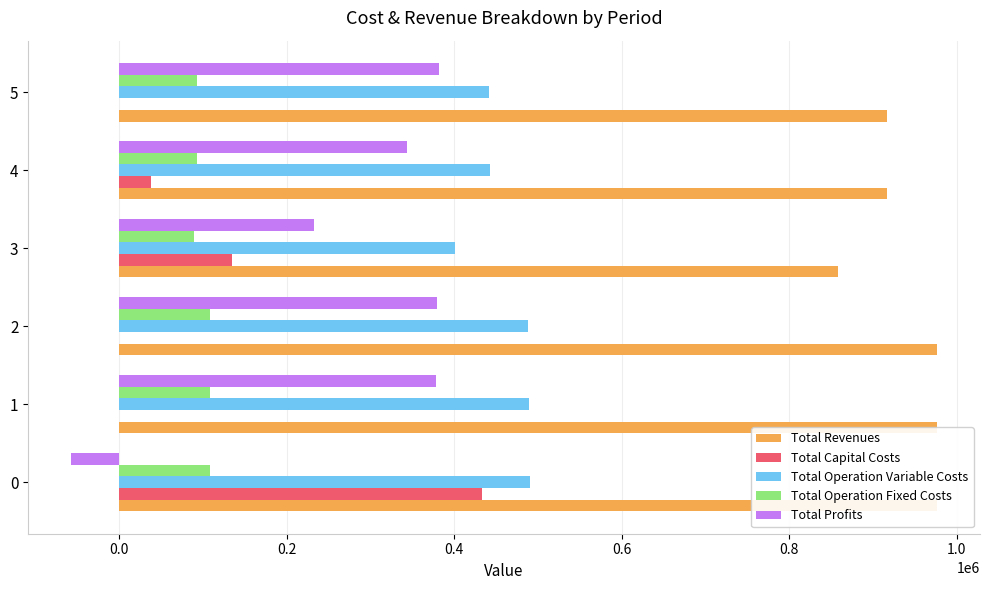

The value of Total Profits at 0 is -56796.6. True or false?

True